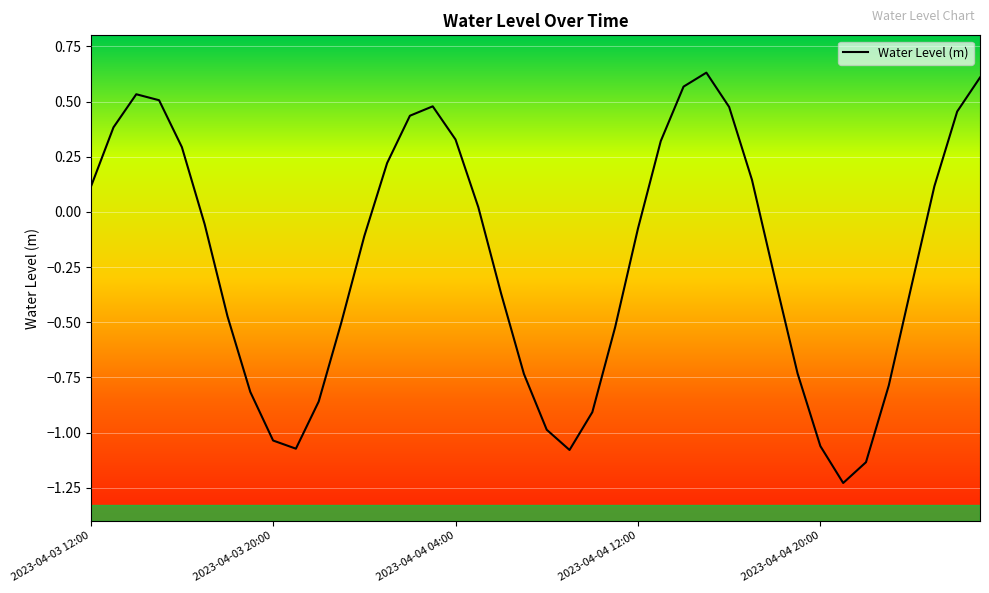

What is the minimum value shown in the chart?

-1.2